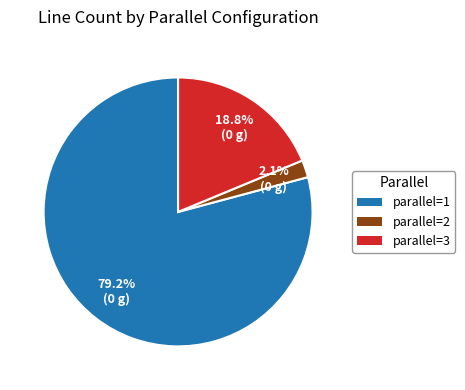

What percentage is the parallel=3 slice, to the nearest percent?

19%